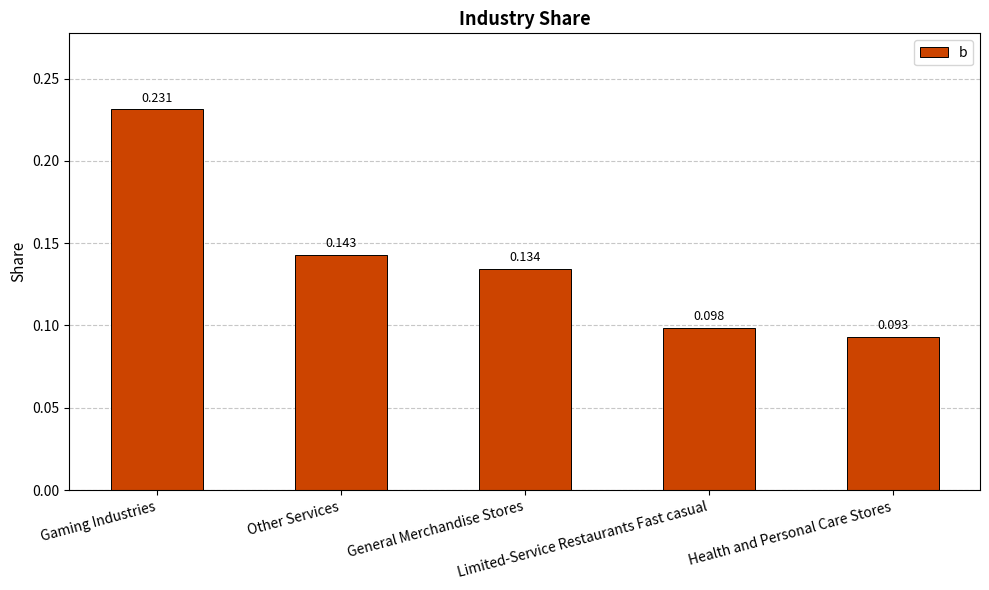

List the labels in order of value, smallest first.

Health and Personal Care Stores, Limited-Service Restaurants Fast casual, General Merchandise Stores, Other Services, Gaming Industries